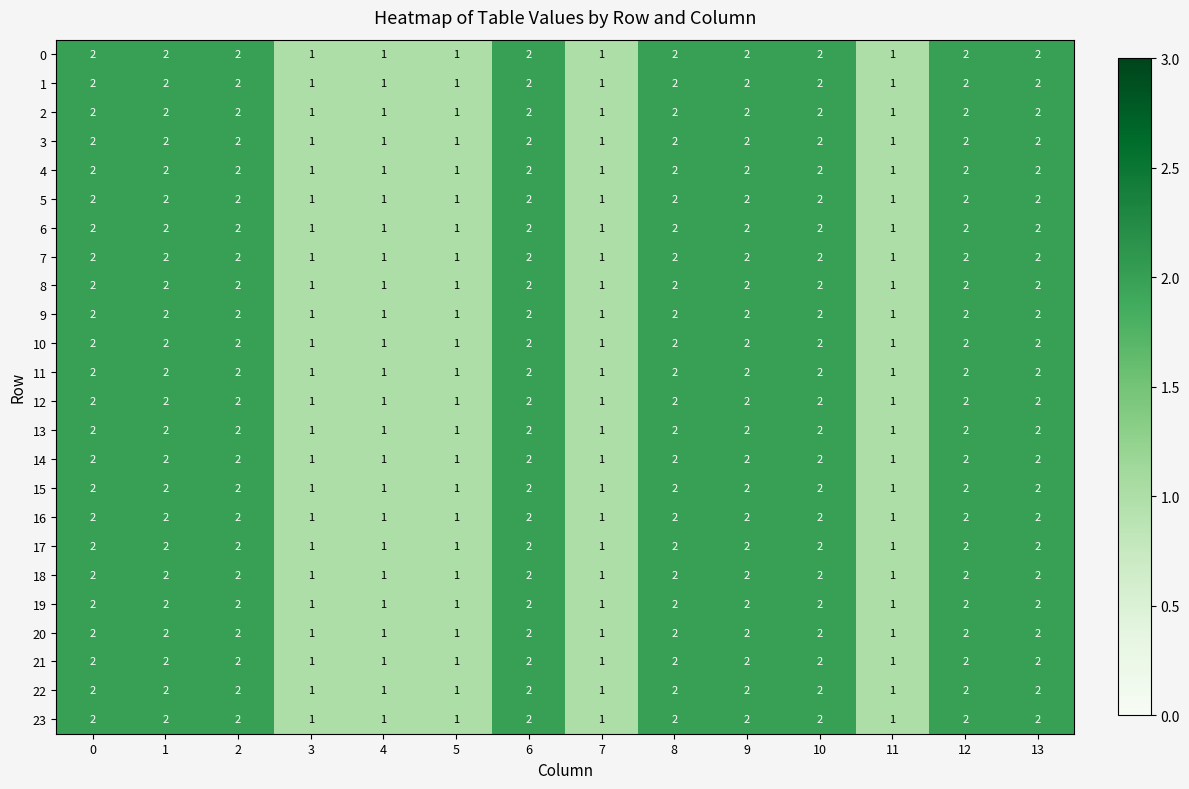

What is the sum of the 6 values at 13 and 2?

4